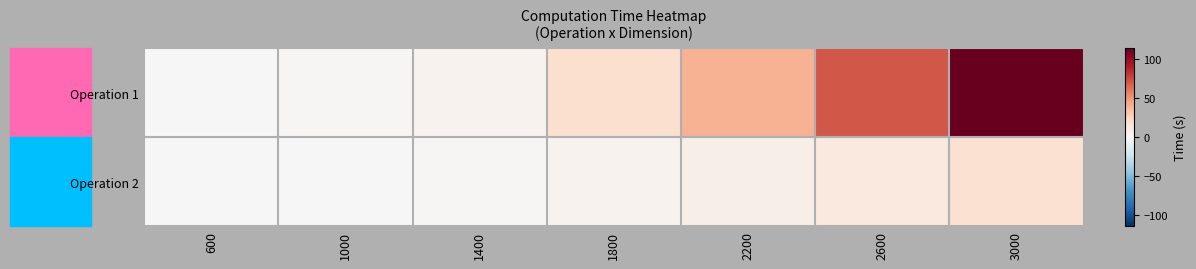

Reading left to right, extract all data points from this chart.

Operation 1: 600=0.2	1000=1.3	1400=4.1	1800=18.5	2200=39.6	2600=70.3	3000=113.8
Operation 2: 600=0.1	1000=0.5	1400=1.7	1800=3.6	2200=6.6	2600=11.0	3000=17.1